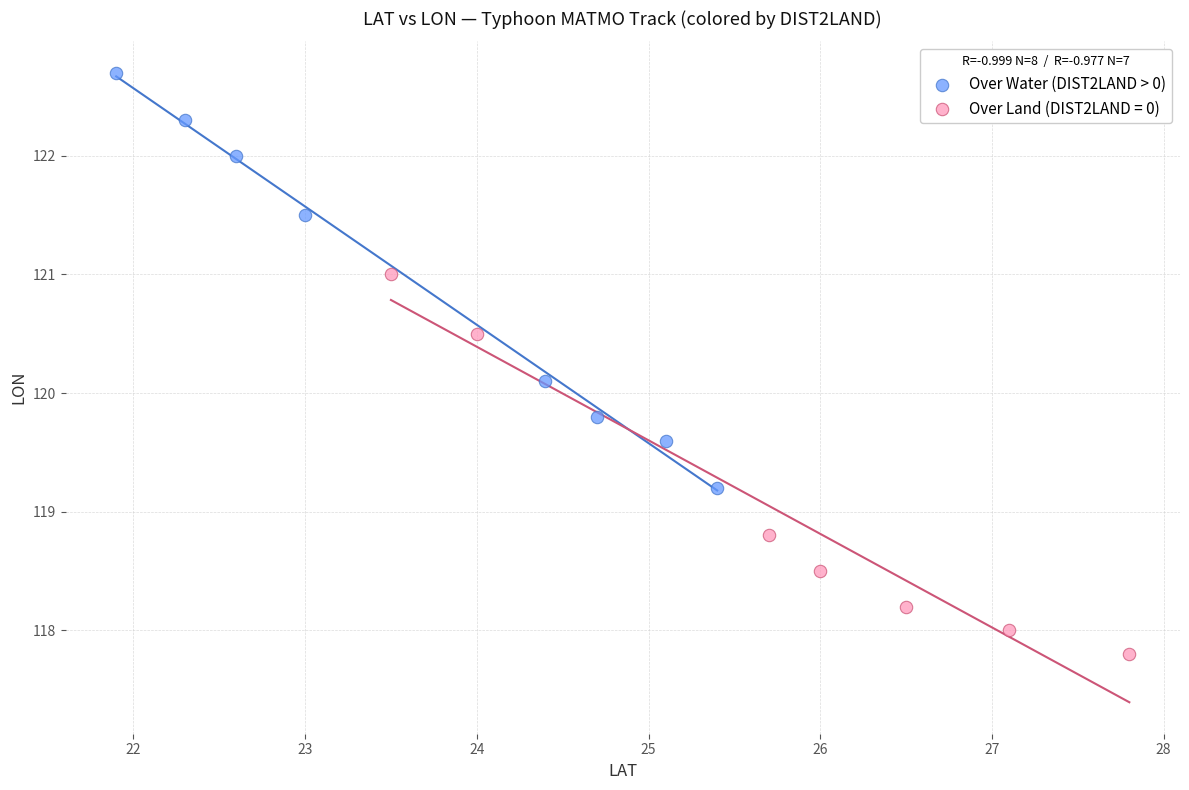

Which series reaches the minimum Y coordinate?

Over Land (DIST2LAND = 0)